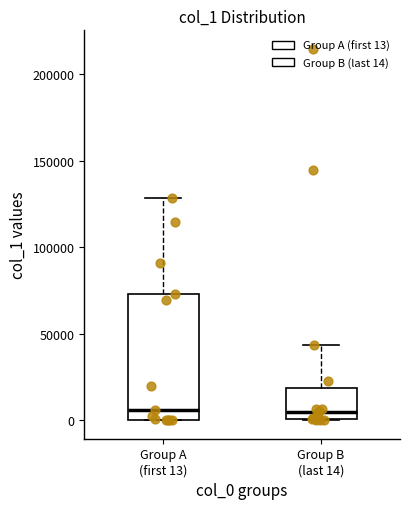

Reading left to right, transcribe this box plot: for each box, give where its median line is, the range the box spans, and where its two whiskers end, as read against the y-axis. The values are not printed on the chart, so give them approximately, as read against the axis.

Group A (first 13): median 5000, box 0 to 75000, whiskers 0 to 130000
Group B (last 14): median 5000, box 0 to 20000, whiskers 0 to 45000